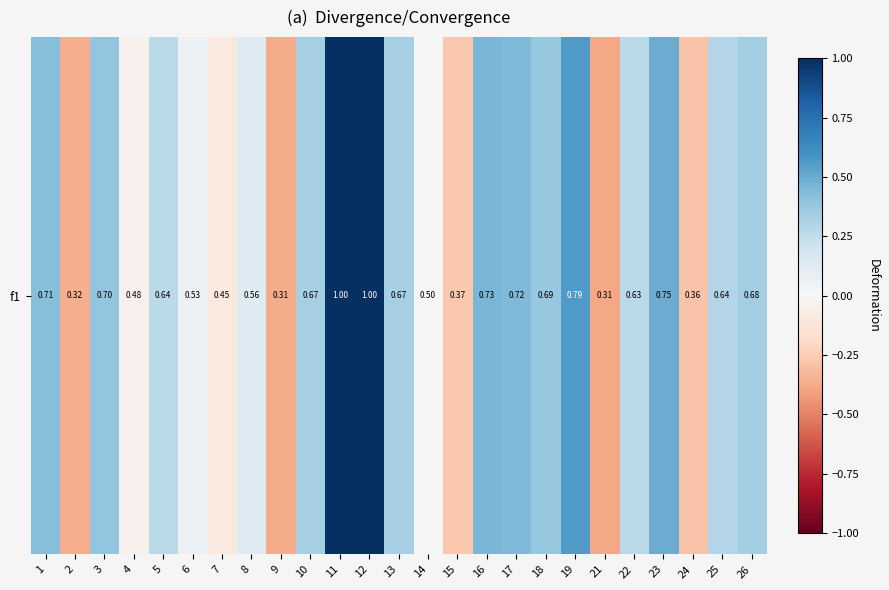

Which category has the highest value across all series?

11